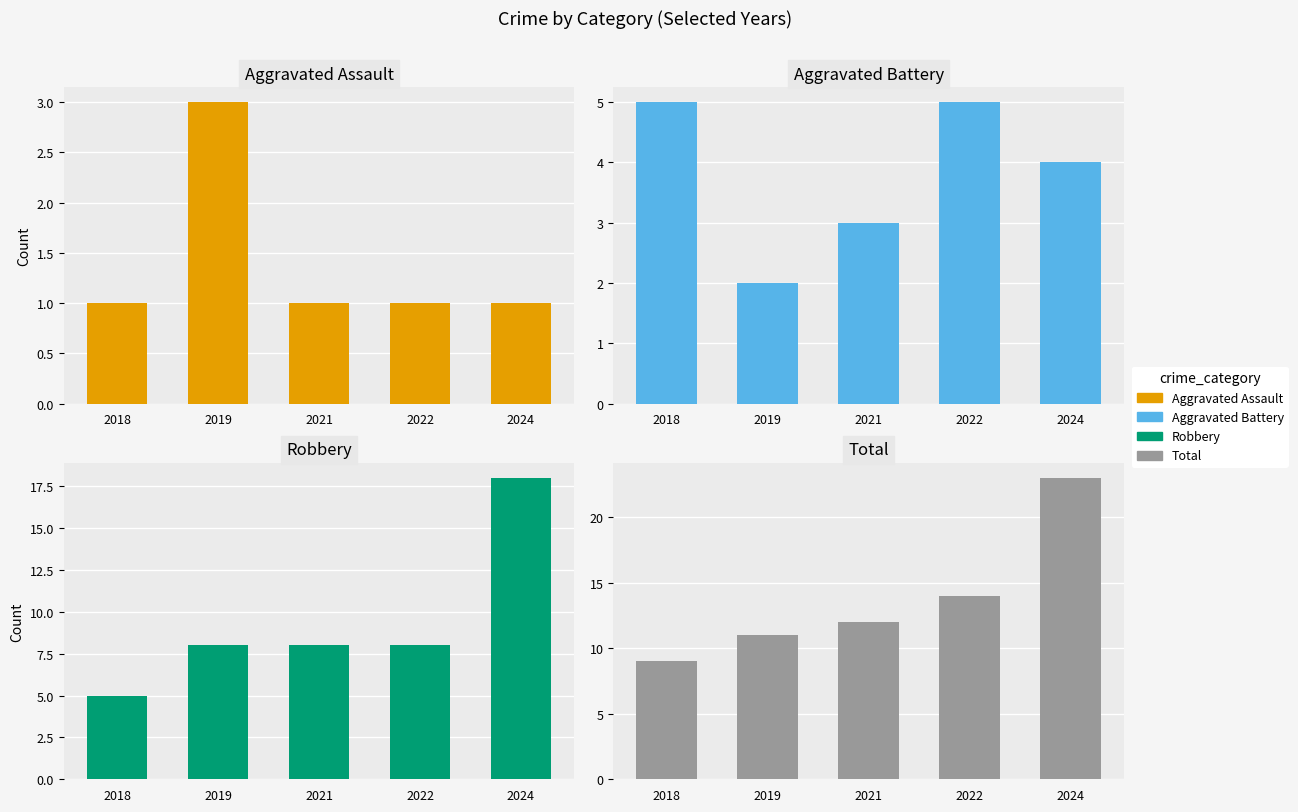

Are the bars grouped side by side (vs. stacked)?

Yes